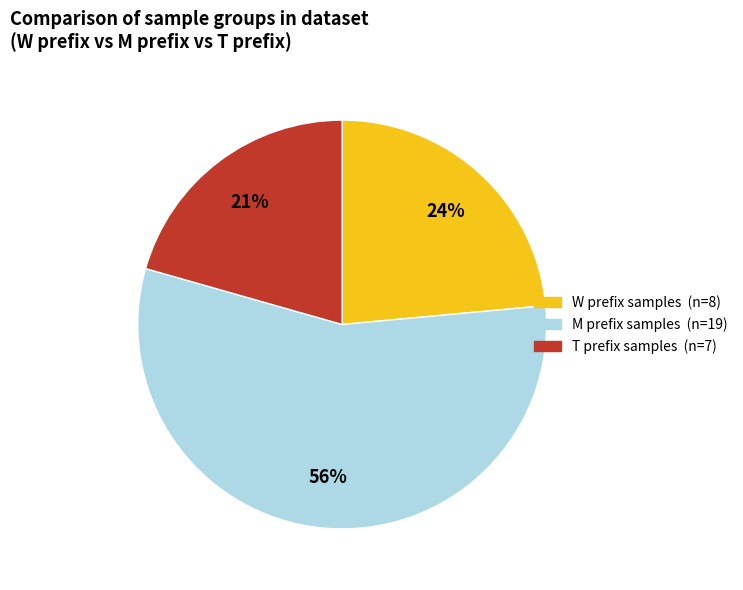

Does any single category account for the majority?

Yes